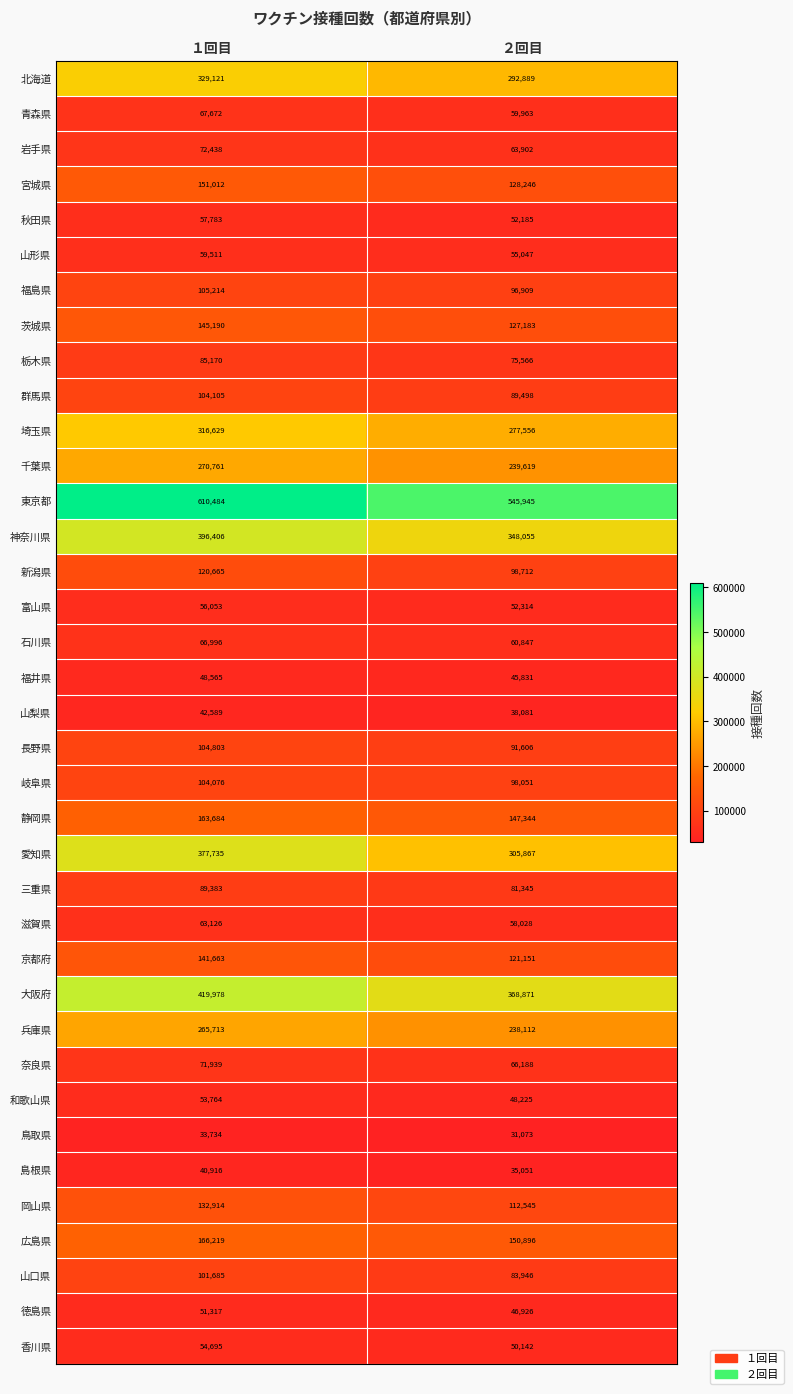

Rank the series by their maximum value, from highest to lowest.

東京都, 大阪府, 神奈川県, 愛知県, 北海道, 埼玉県, 千葉県, 兵庫県, 広島県, 静岡県, 宮城県, 茨城県, 京都府, 岡山県, 新潟県, 福島県, 長野県, 群馬県, 岐阜県, 山口県, 三重県, 栃木県, 岩手県, 奈良県, 青森県, 石川県, 滋賀県, 山形県, 秋田県, 富山県, 香川県, 和歌山県, 徳島県, 福井県, 山梨県, 島根県, 鳥取県